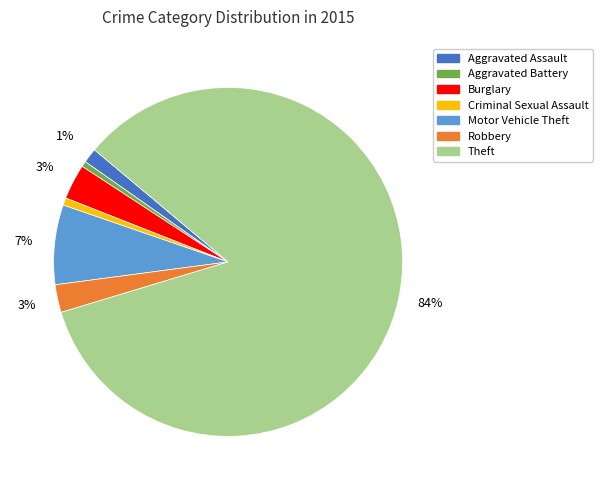

How many segments does this pie chart have?

7